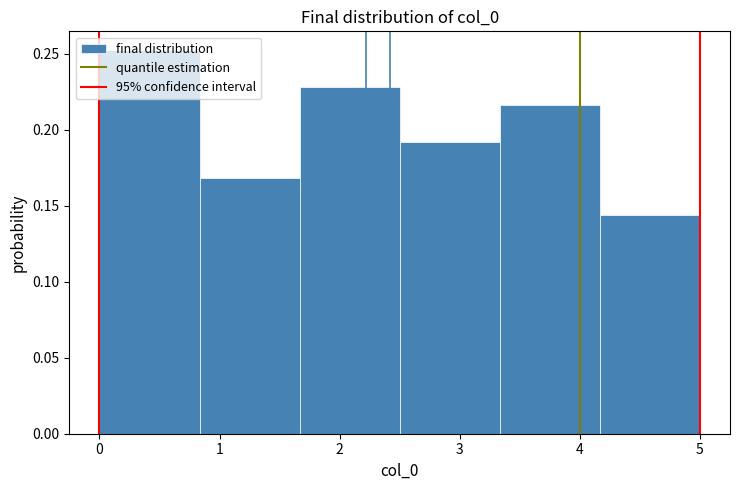

Which range on the x-axis has the tallest bar?

0.0 to 0.8